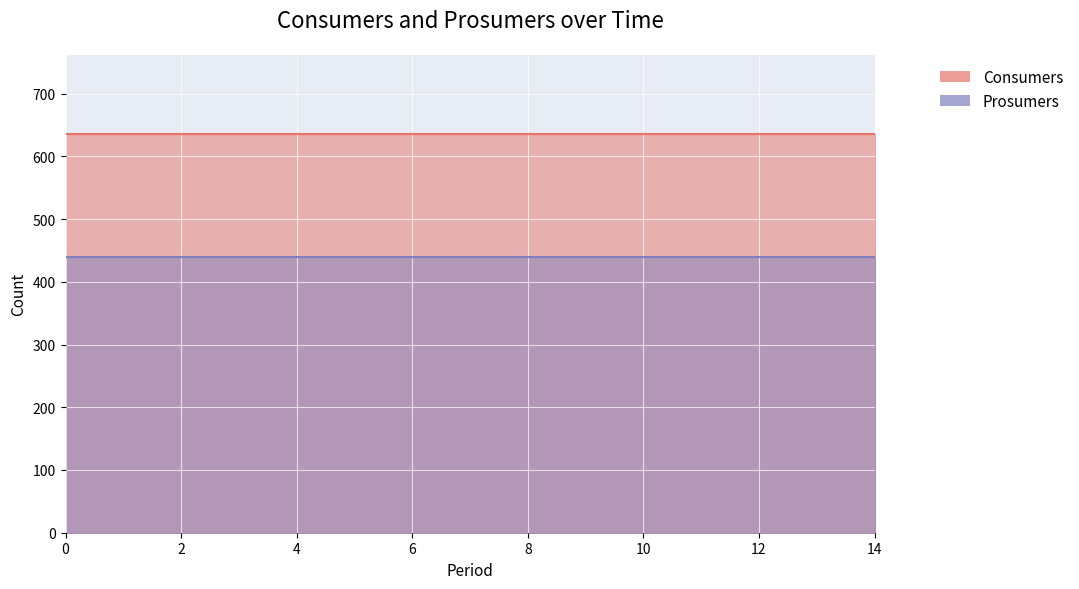

Does the chart display data point markers on the line(s)?

No